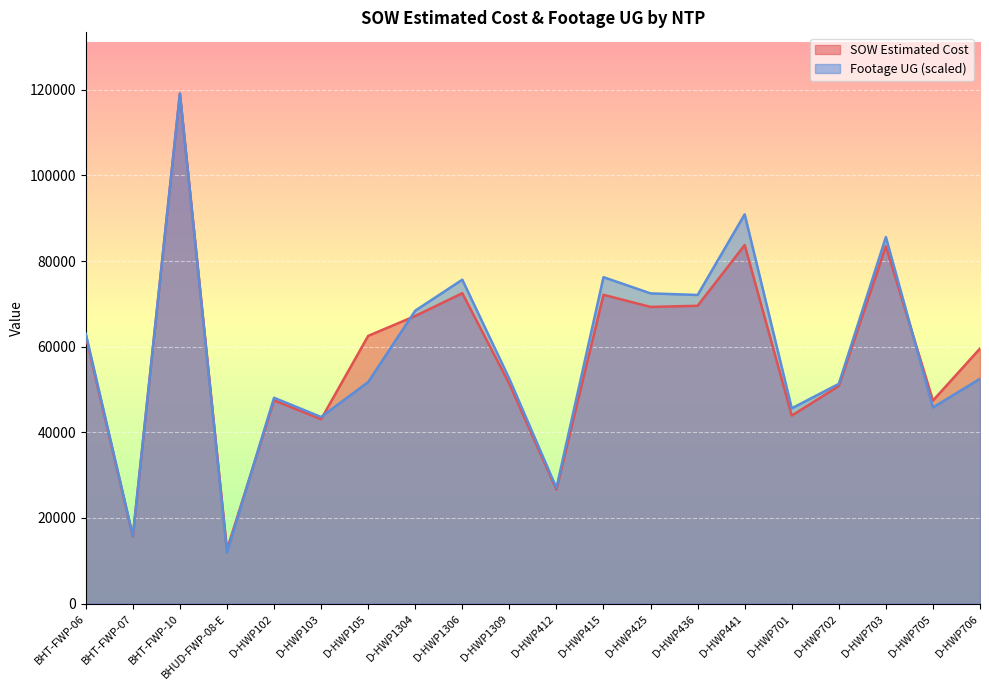

Which series has the largest total across all categories?

Footage UG